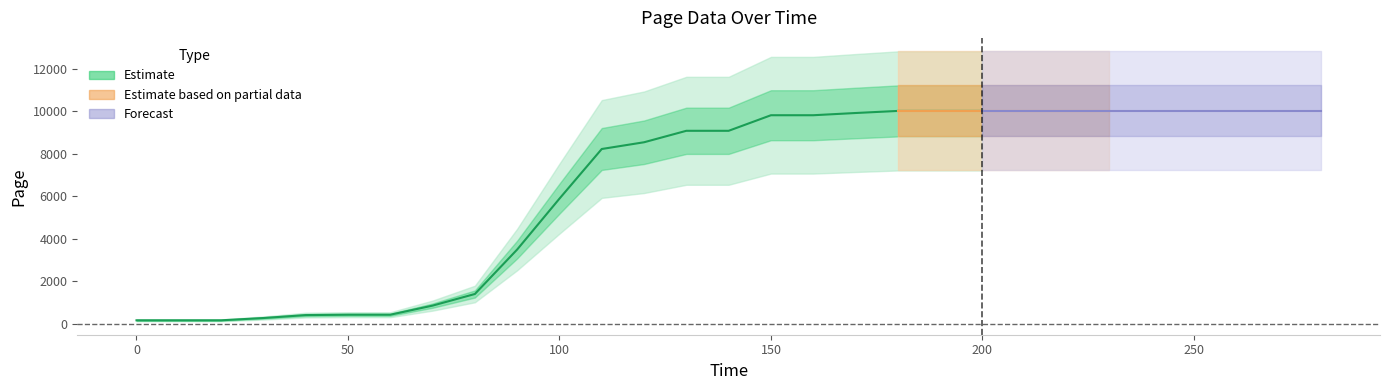

Which has a higher value, 11 or 24?

24